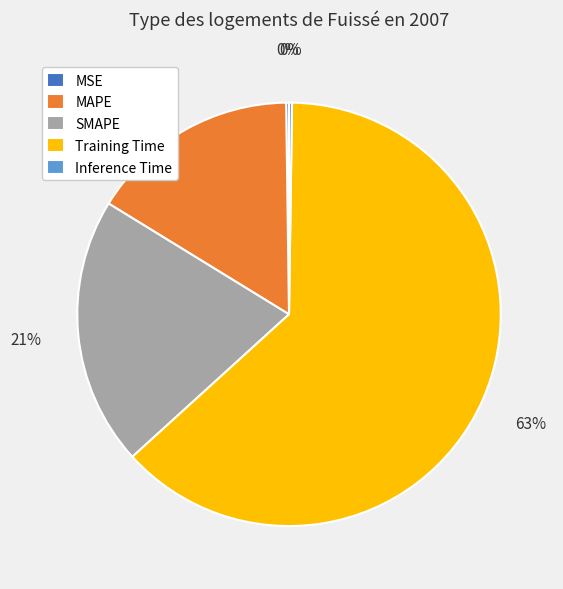

Which category accounts for the majority?

Training Time